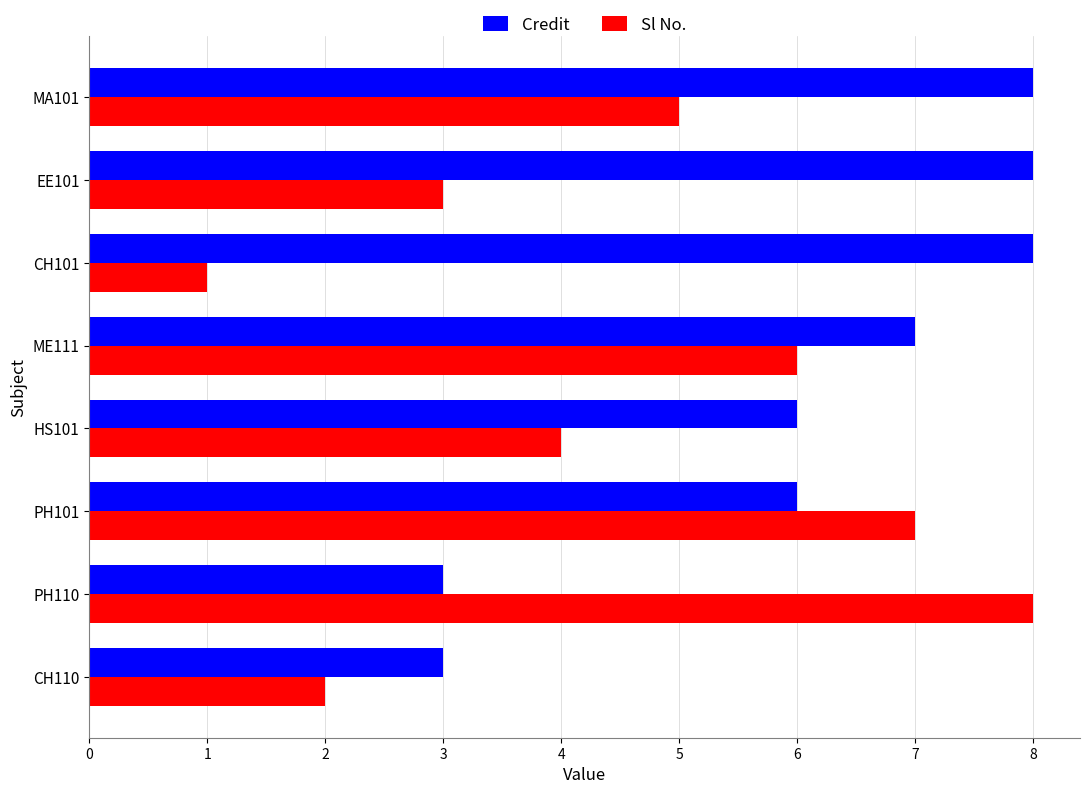

True or false: Sl No. has a value of 3 at CH110.

False